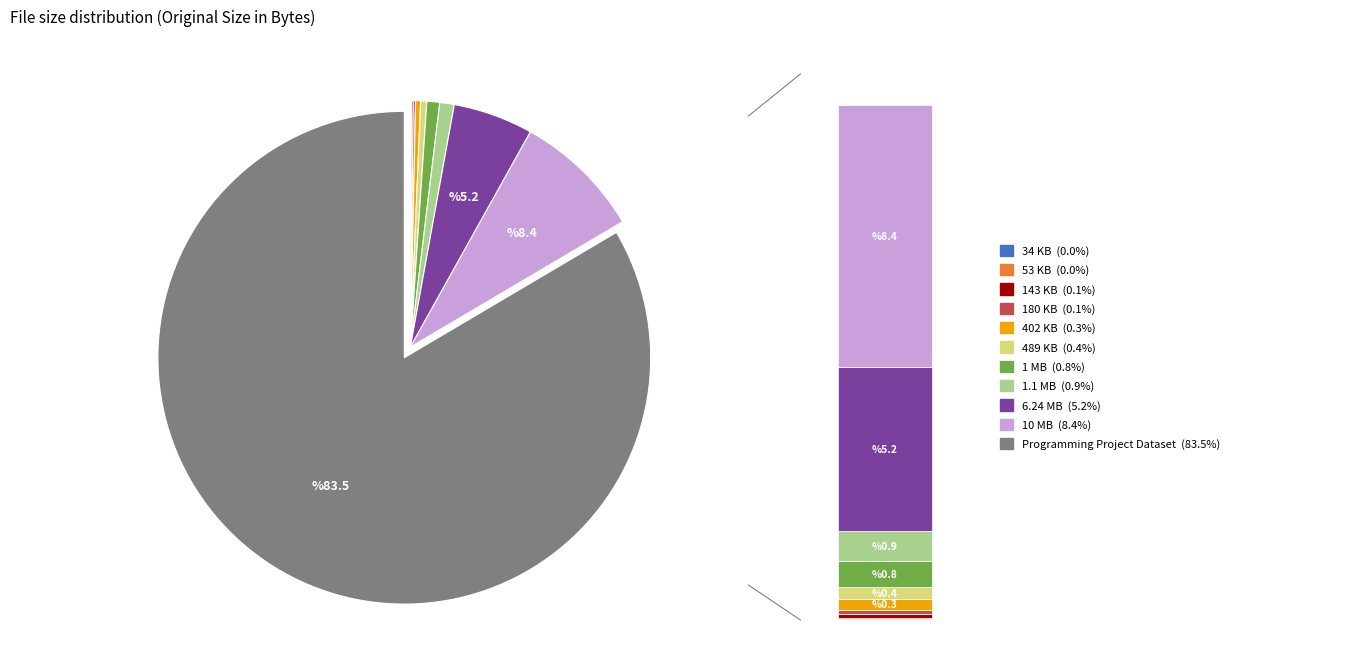

To the nearest percent, what percentage of the pie is 6.24_MB?

5%